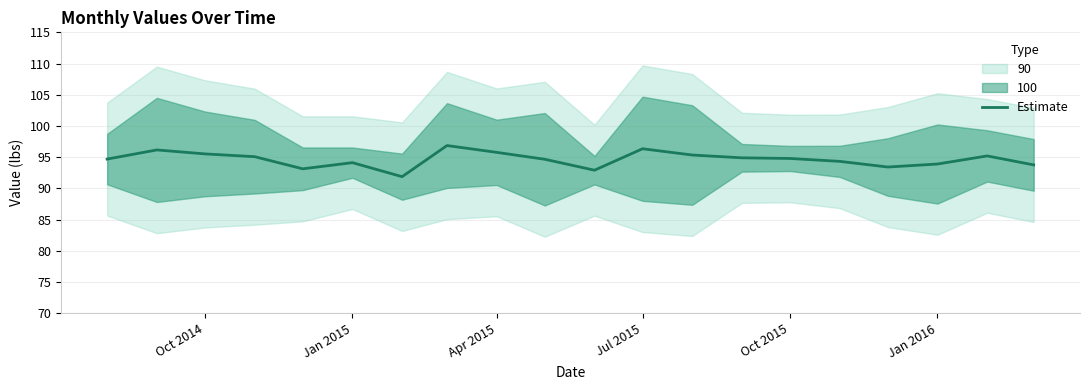

How many lines are shown in the chart?

1